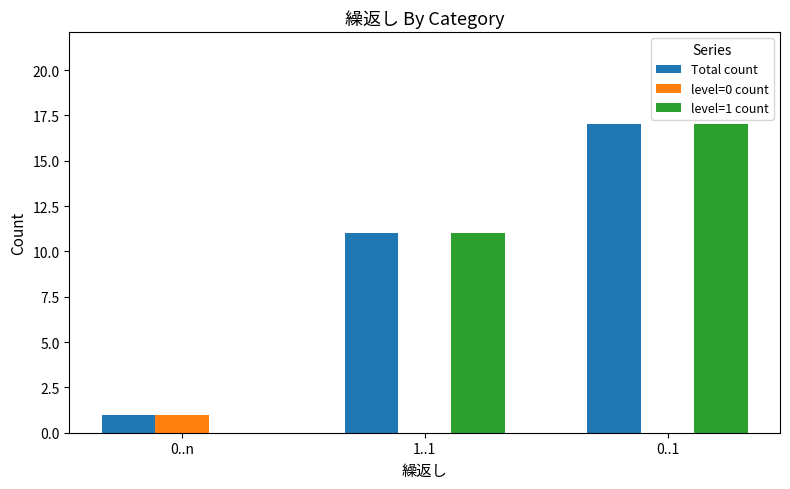

Is it true that level=1 count equals 7 at 0..n?

False